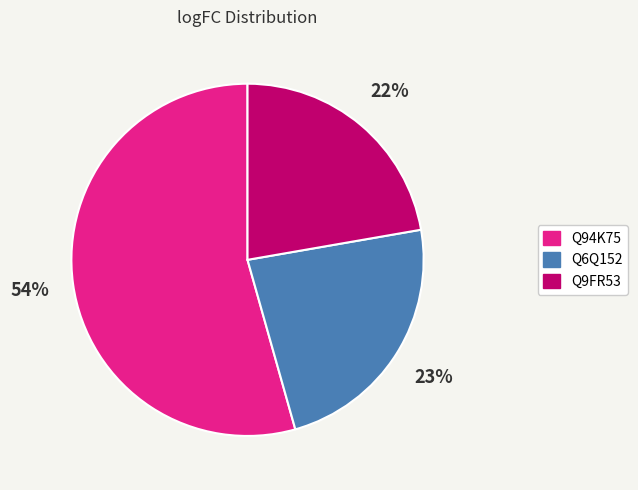

What is the majority slice?

Q94K75